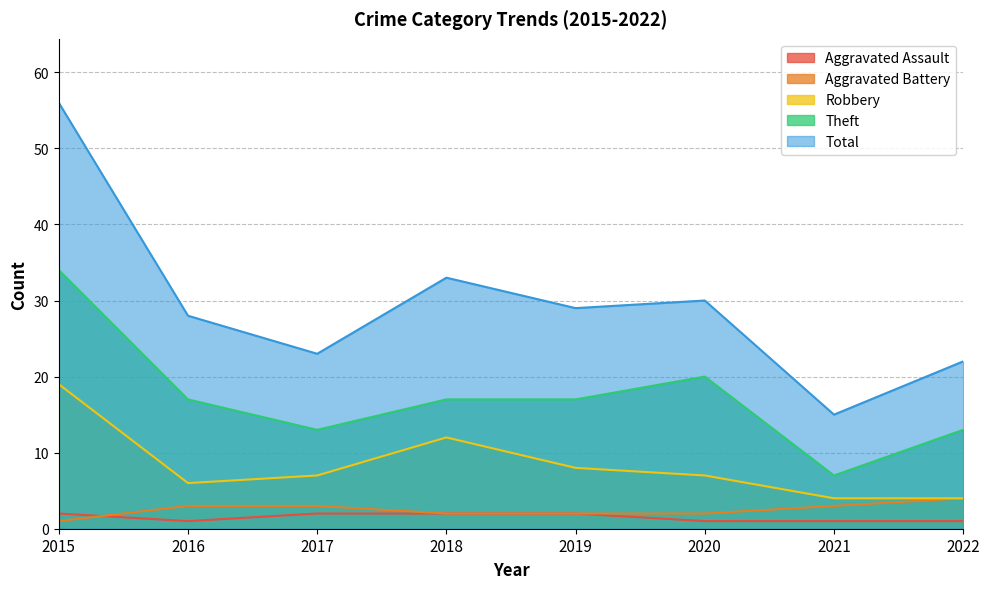

True or false: Theft and Aggravated Battery cross at least once.

False